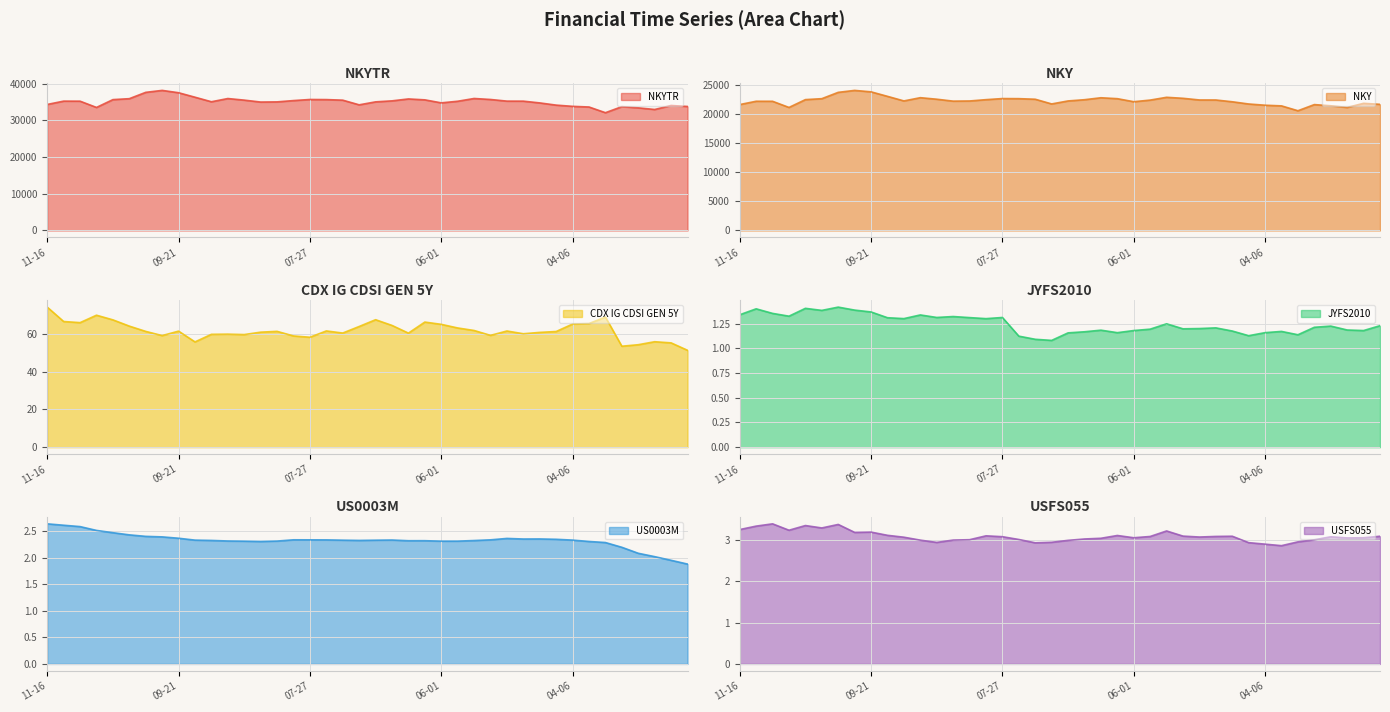

Does the chart display data point markers on the line(s)?

No